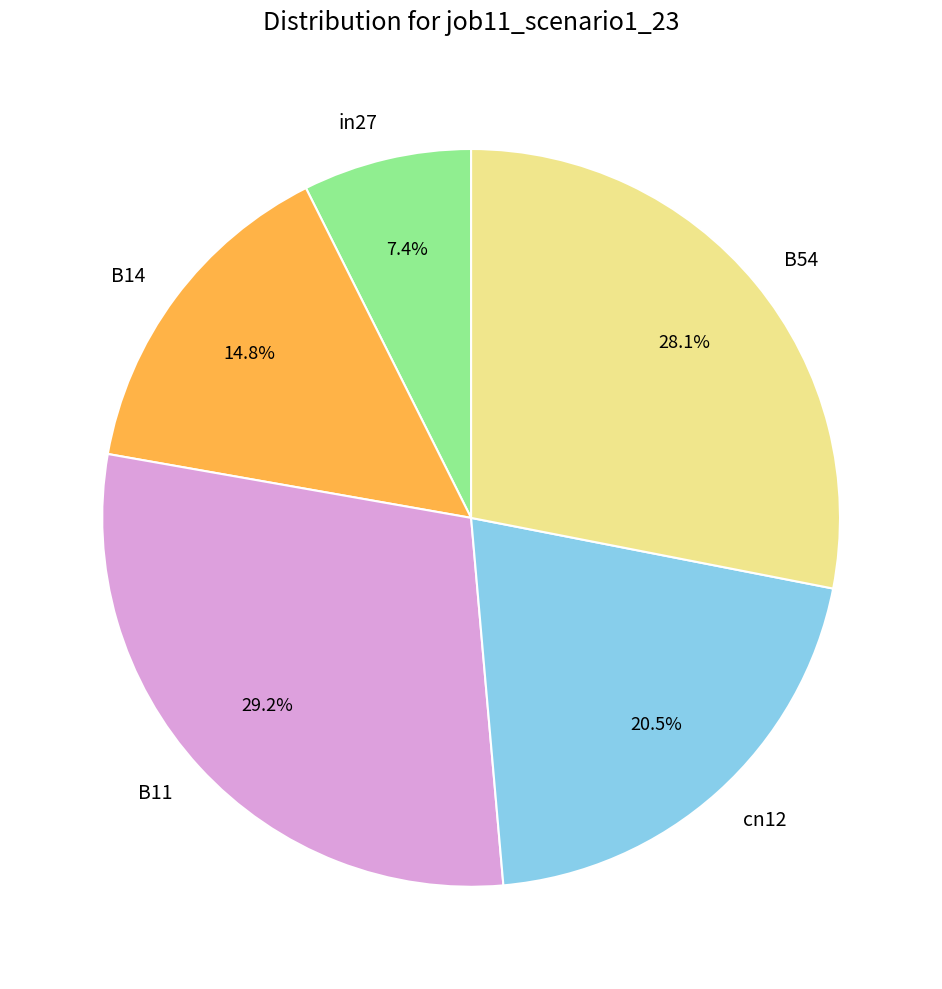

How many slices are in this pie chart?

5